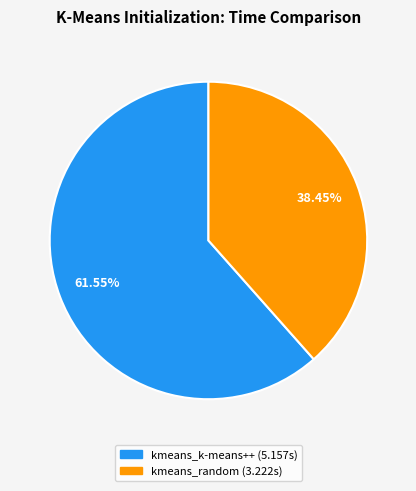

Which category has the smallest portion of the pie?

kmeans_random